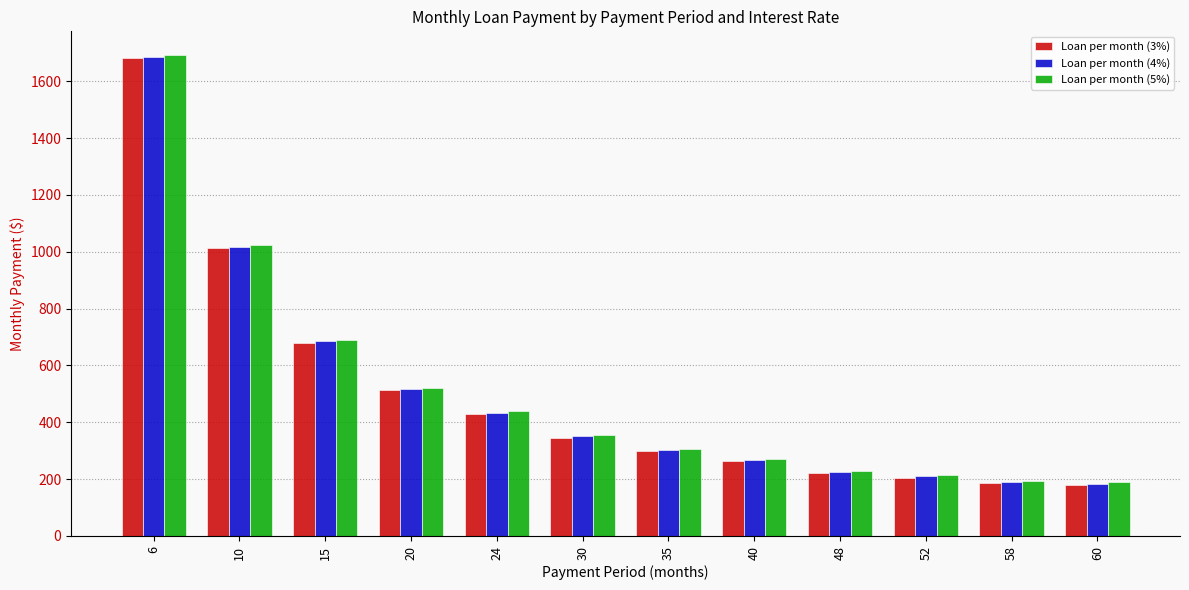

What is the difference between the Loan per month (3%) values at 30 and 60?

166.7